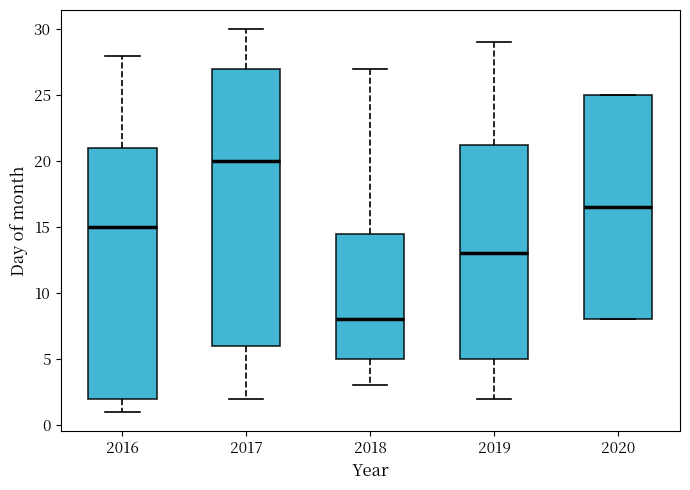

Reading left to right, transcribe this box plot: for each box, give where its median line is, the range the box spans, and where its two whiskers end, as read against the y-axis. The values are not printed on the chart, so give them approximately, as read against the axis.

2016: median 15.0, box 2.0 to 21.0, whiskers 1.0 to 28.0
2017: median 20.0, box 6.0 to 27.0, whiskers 2.0 to 30.0
2018: median 8.0, box 5.0 to 14.5, whiskers 3.0 to 27.0
2019: median 13.0, box 5.0 to 21.5, whiskers 2.0 to 29.0
2020: median 16.5, box 8.0 to 25.0, whiskers 8.0 to 25.0